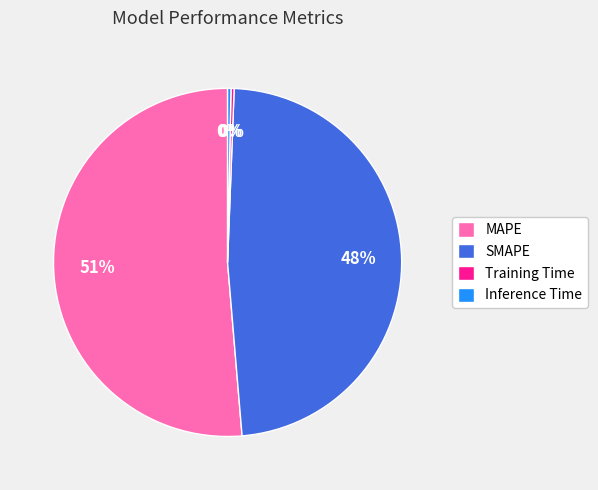

Which slice represents more than half of the pie?

MAPE